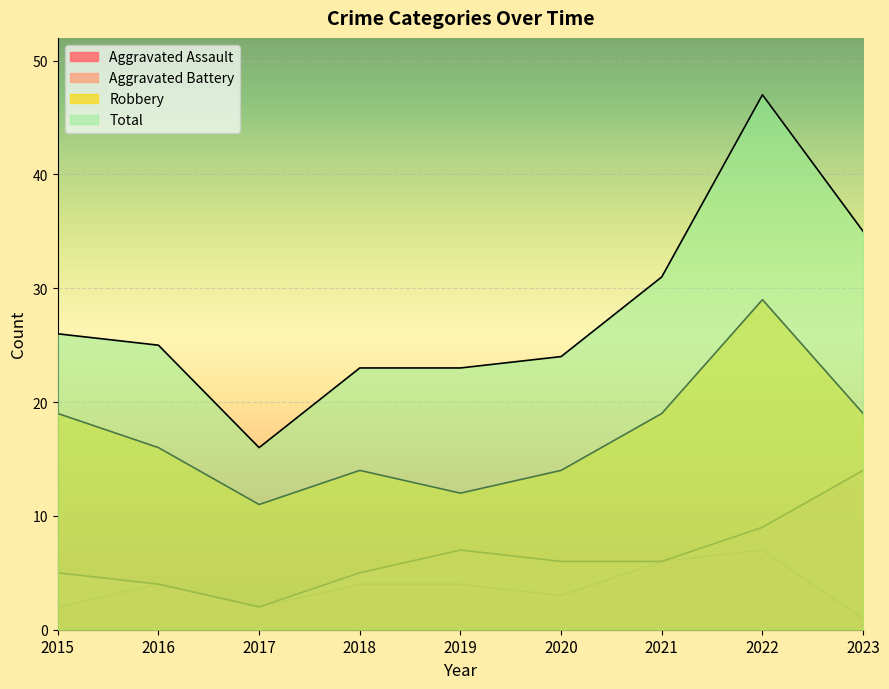

What are all the series names shown in the legend?

Aggravated Assault, Aggravated Battery, Robbery, Total